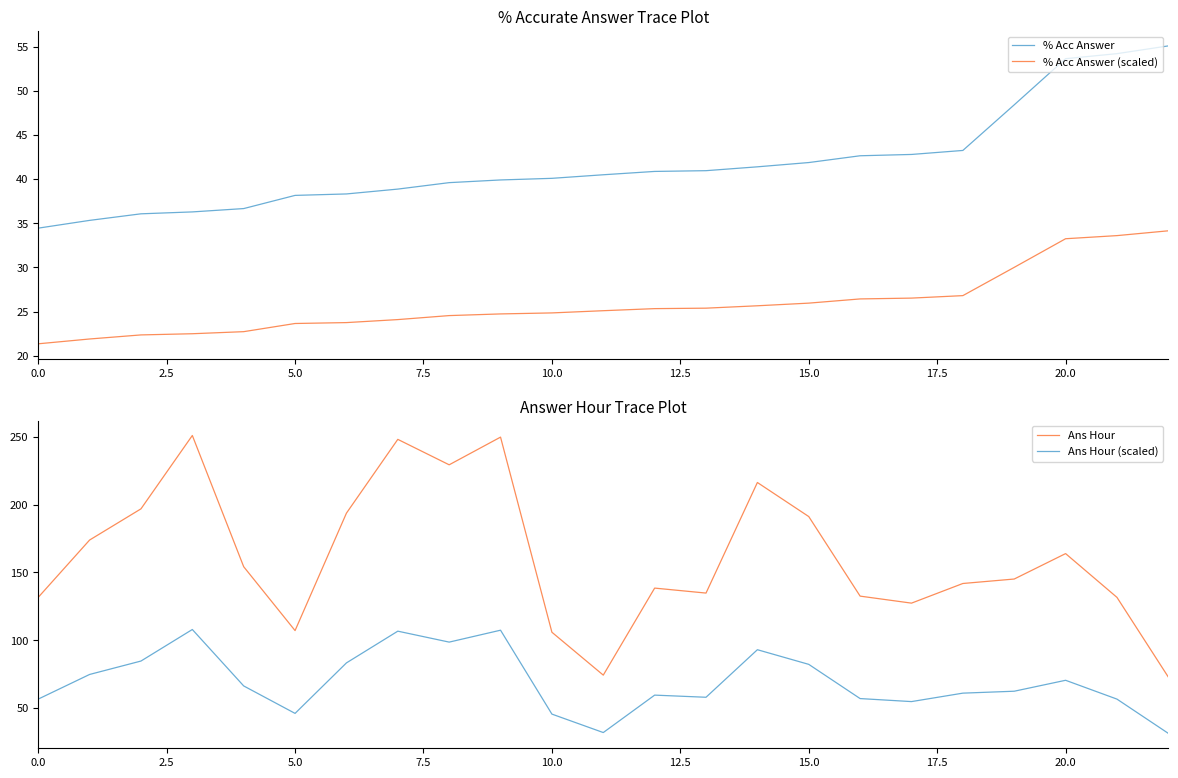

How many lines are shown in the chart?

4